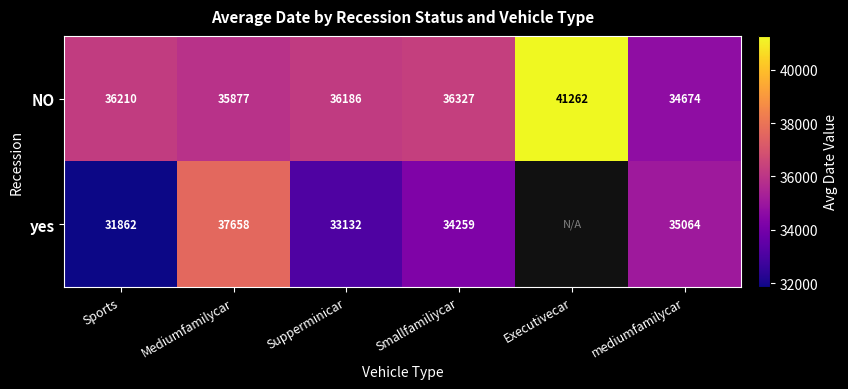

How many data points in NO are less than 36210?

3